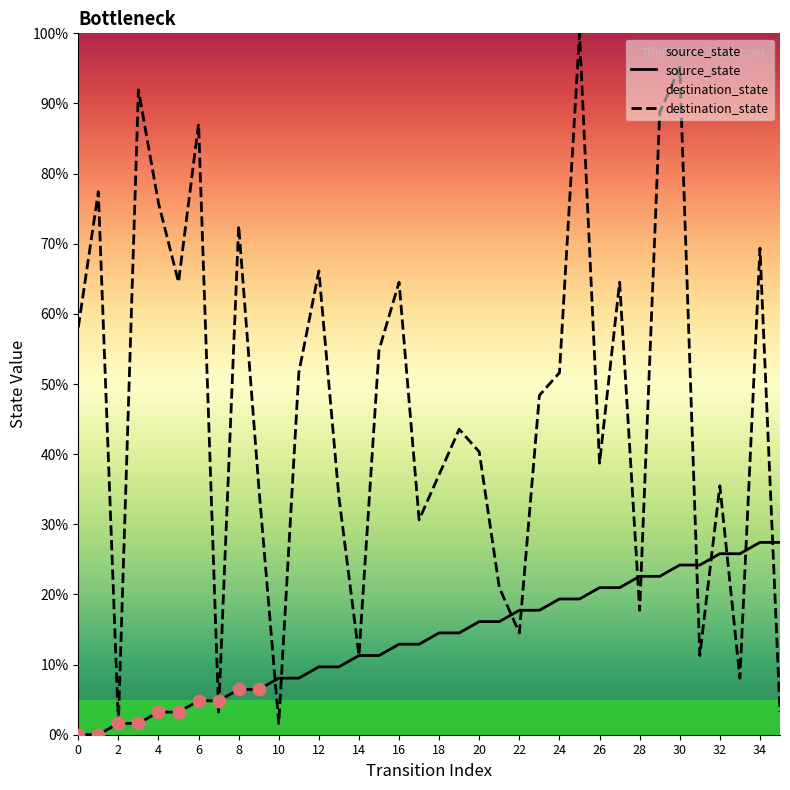

Which series has the widest spread of Y values?

destination_state